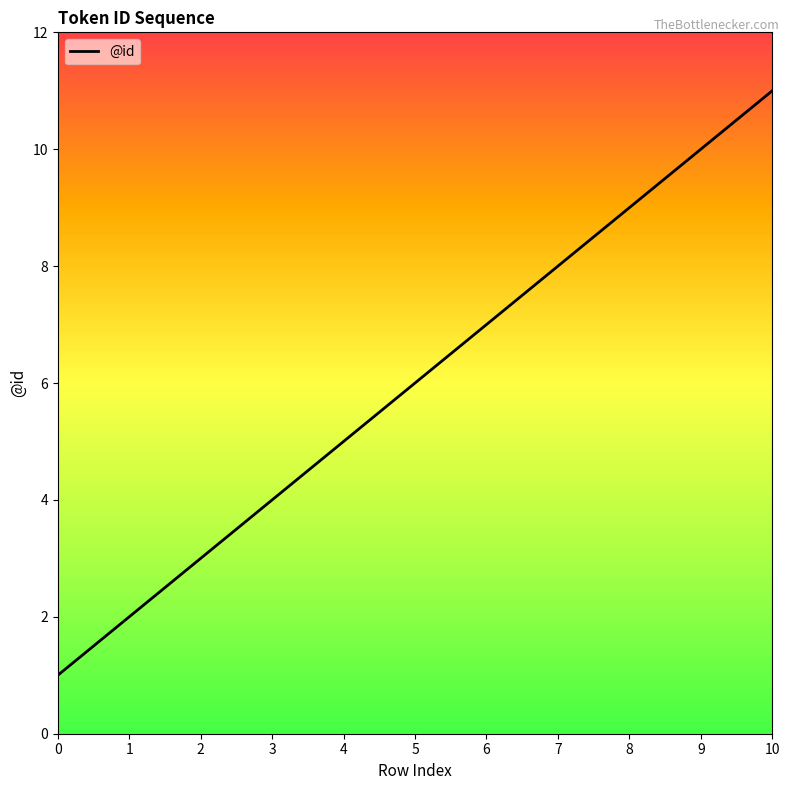

The value at 1 is 2. True or false?

True